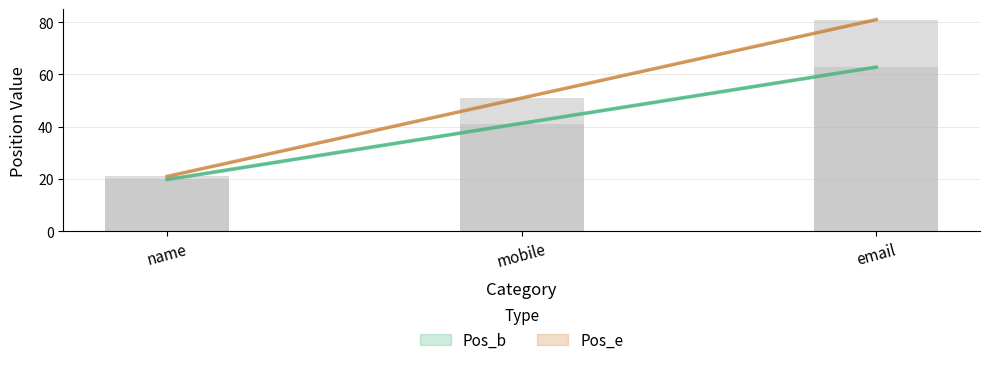

What is the lowest value of the Pos_b series?

20.0